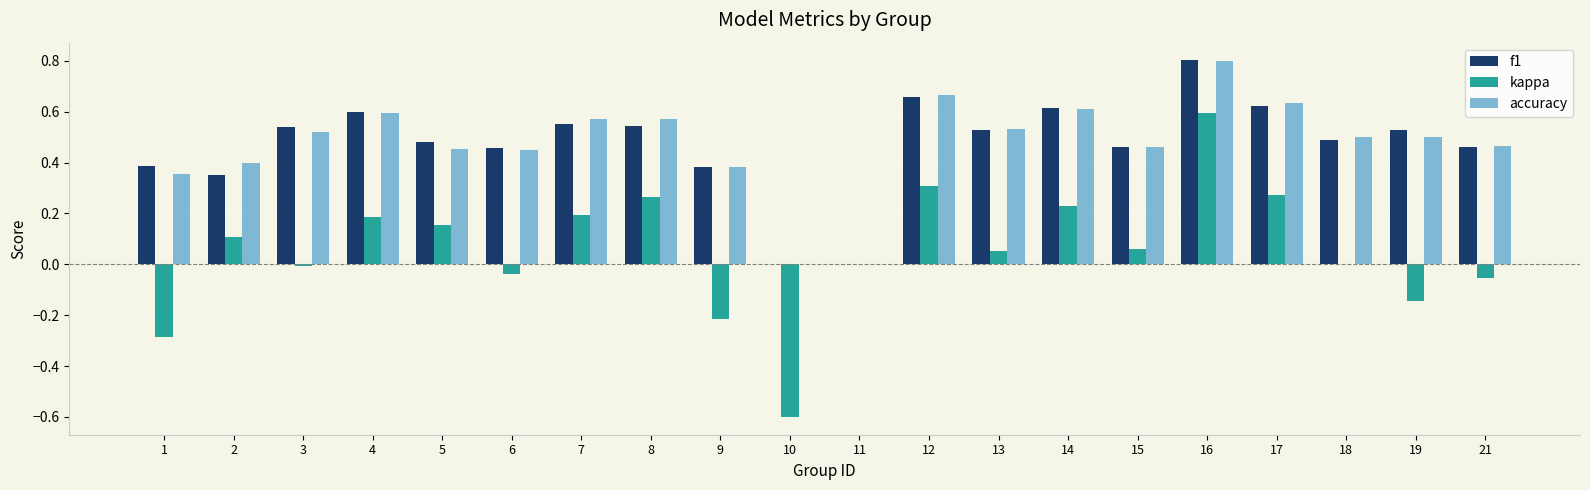

Between 14 and 18, which series saw the biggest shift?

kappa